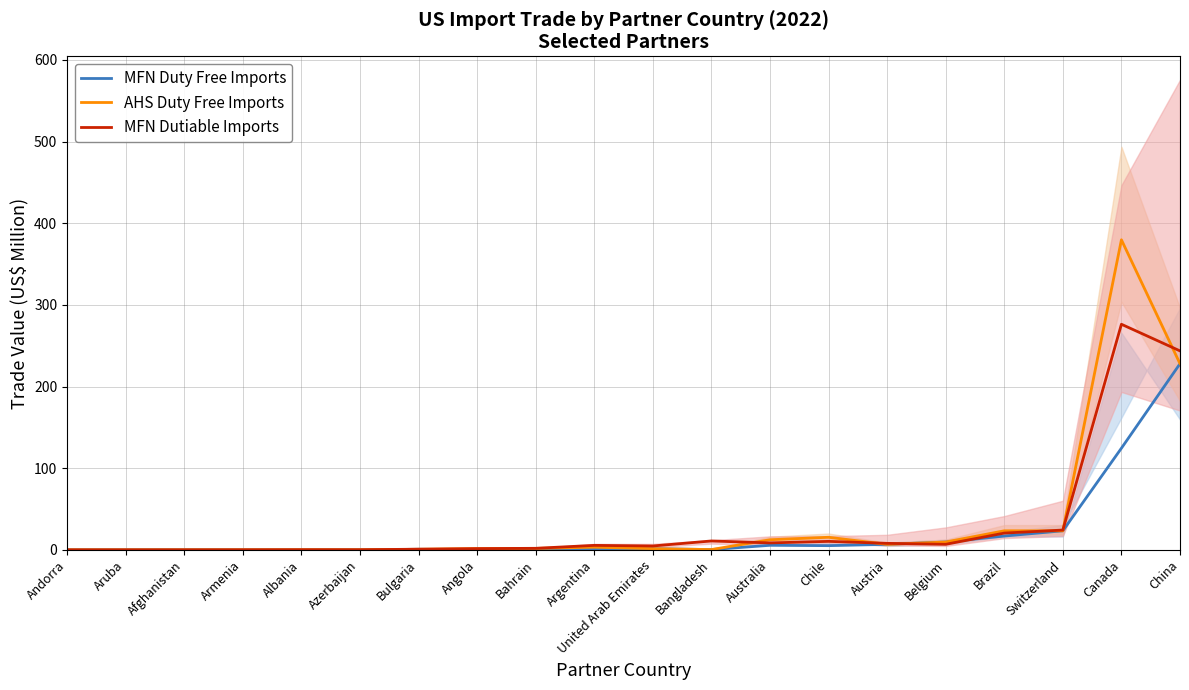

How many lines are shown in the chart?

3